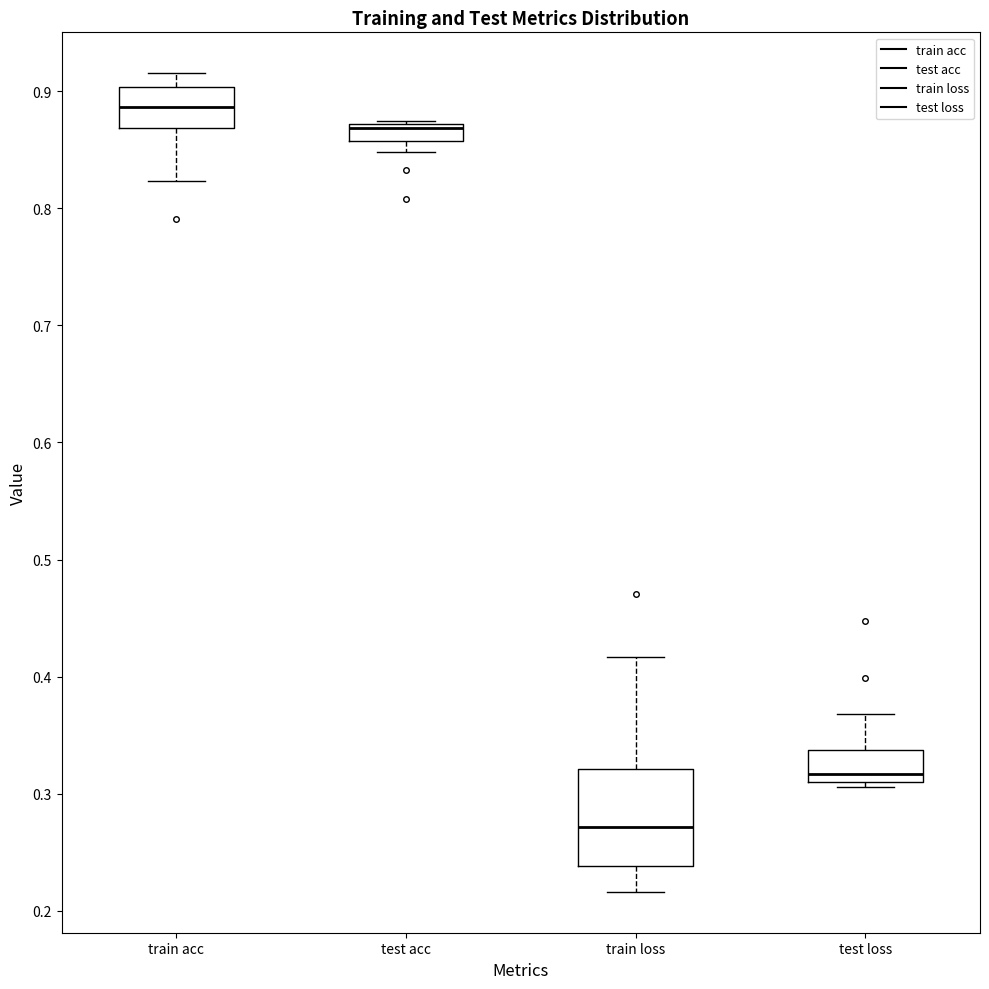

Which box is the tallest, from its lower edge to its upper edge?

train loss